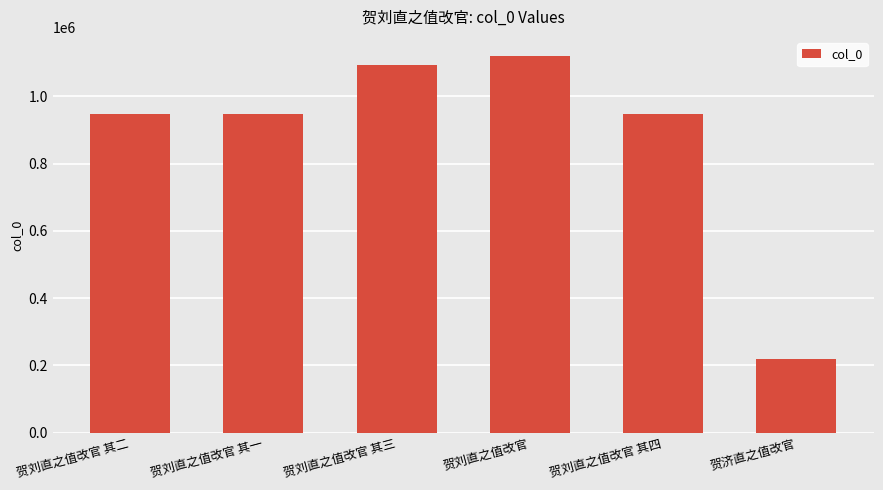

What is the maximum value shown in the chart?

1120205